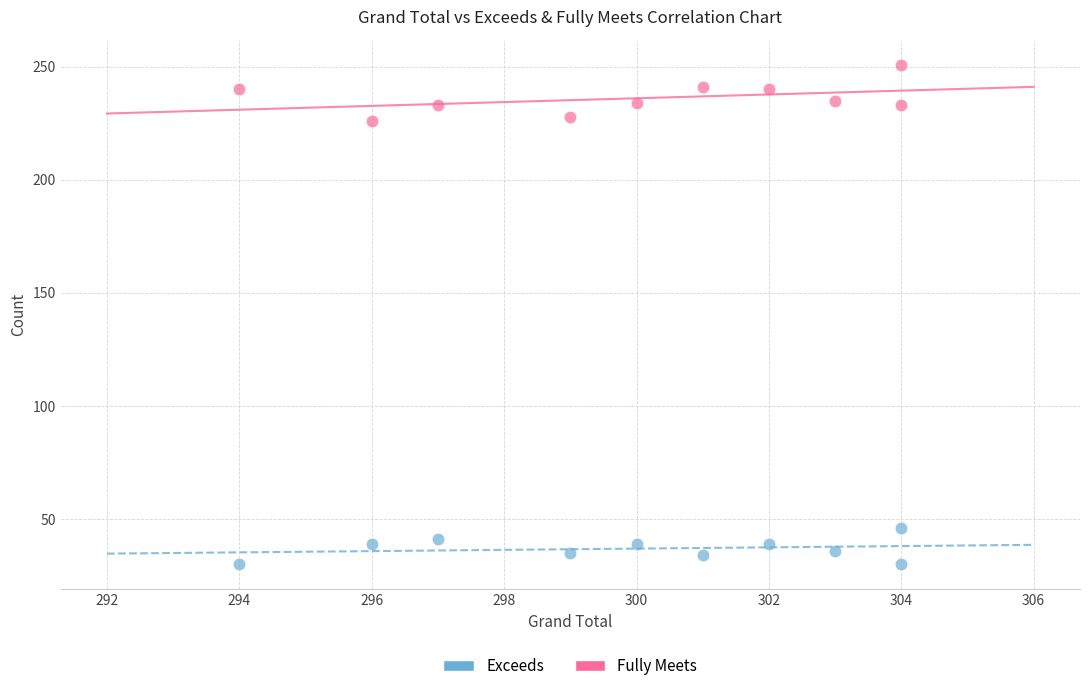

Which series reaches the maximum Y coordinate?

Fully Meets